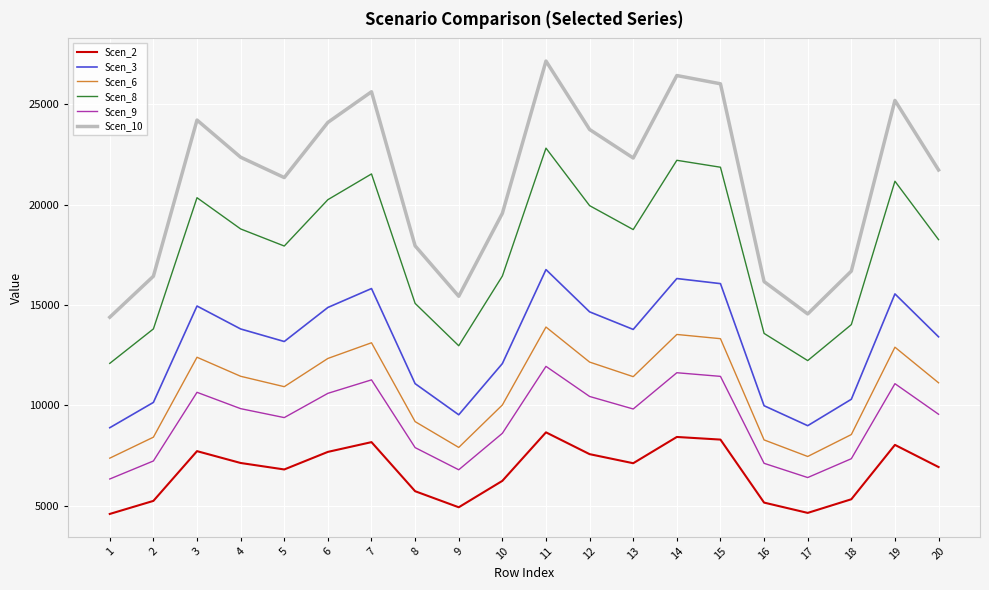

What is the highest value of the Scen_9 series?

11937.5